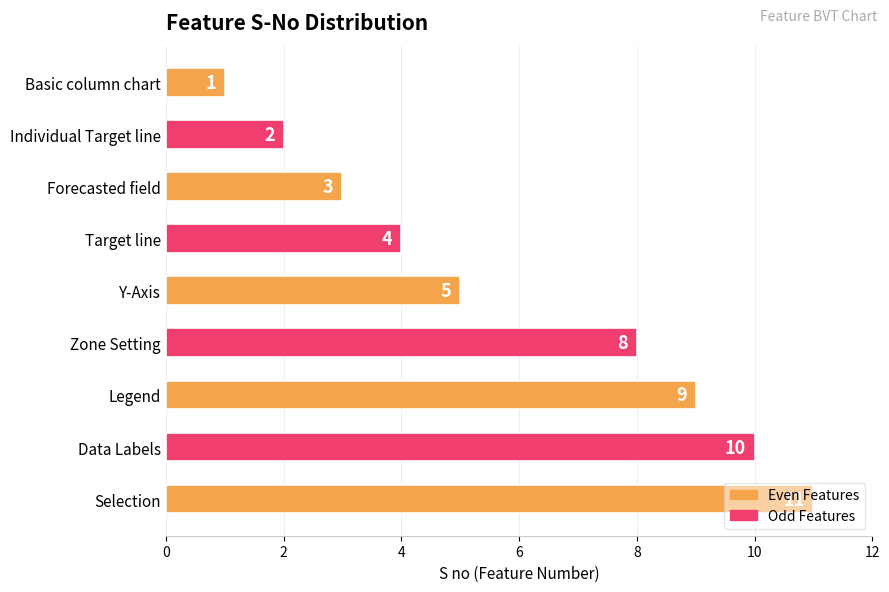

How many values are between 3 and 9?

5